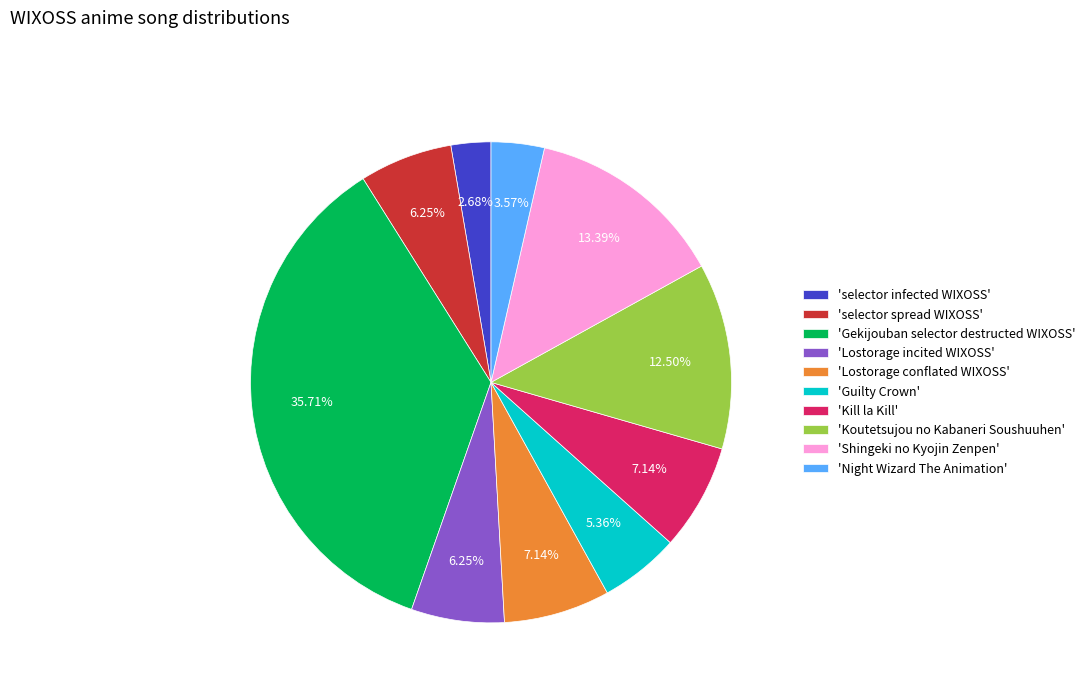

Which has a higher value, 'Koutetsujou no Kabaneri Soushuuhen' or 'selector infected WIXOSS'?

'Koutetsujou no Kabaneri Soushuuhen'